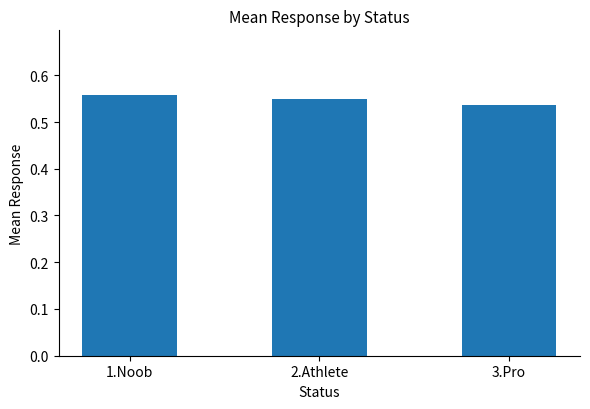

The chart shows a value of 1.0 at 2.Athlete. True or false?

False